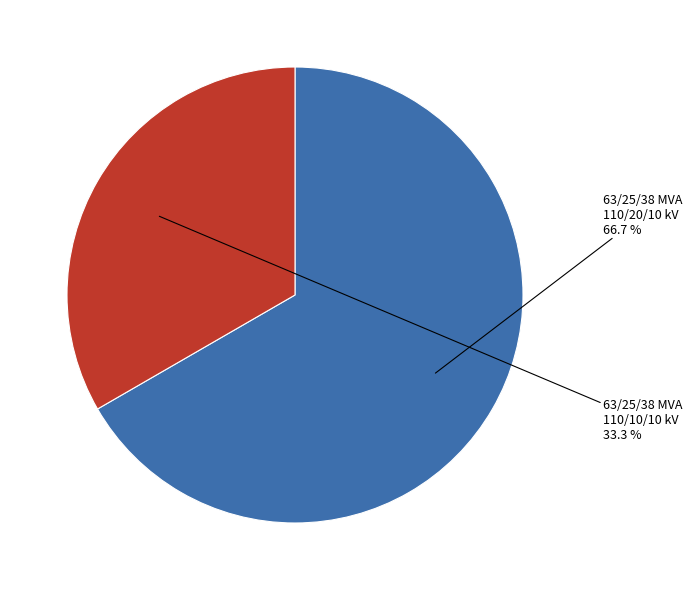

To the nearest percent, what is the average slice percentage?

50%